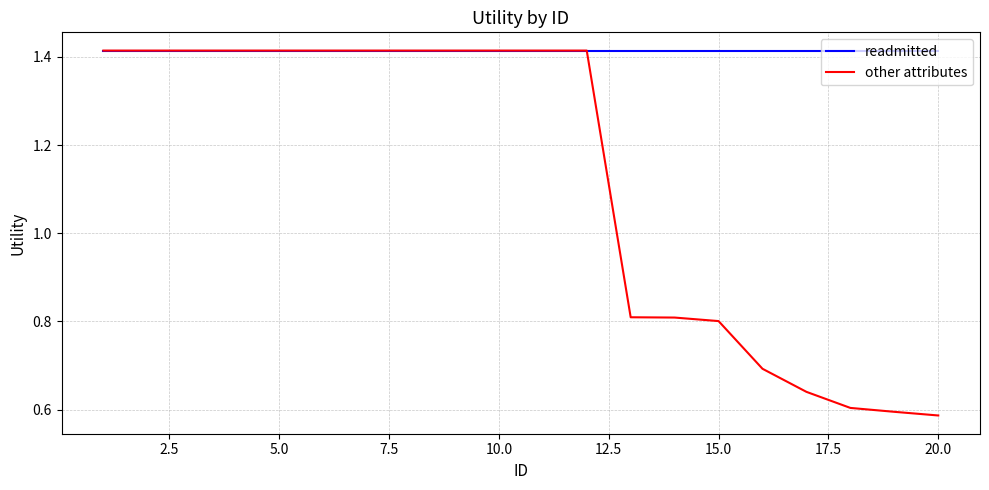

Rank the series by their average value, from highest to lowest.

readmitted, other attributes